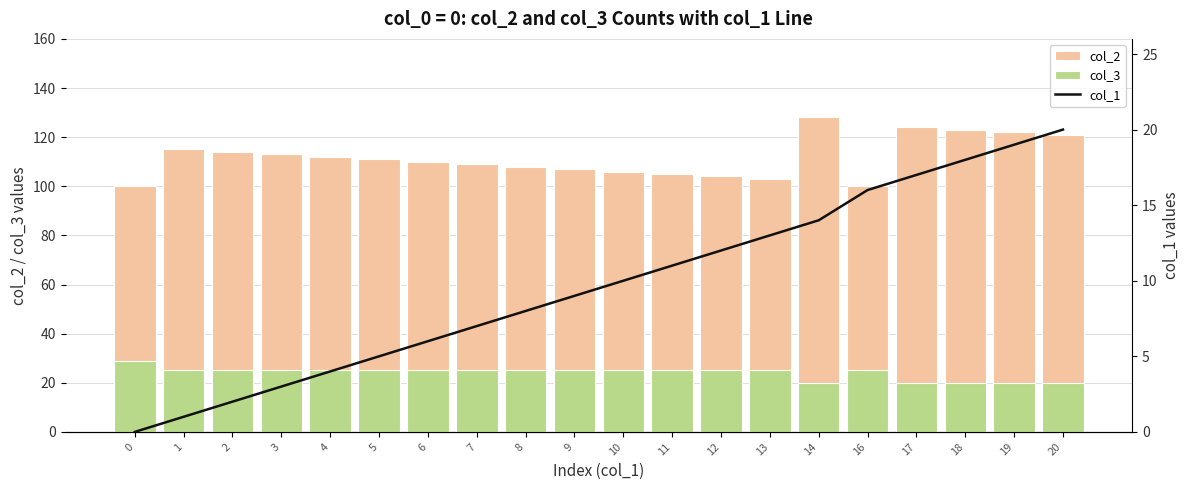

Reading right to left, extract all data points from this chart.

col_2: 20=121	19=122	18=123	17=124	16=100	14=128	13=103	12=104	11=105	10=106	9=107	8=108	7=109	6=110	5=111	4=112	3=113	2=114	1=115	0=100
col_3: 20=20	19=20	18=20	17=20	16=25	14=20	13=25	12=25	11=25	10=25	9=25	8=25	7=25	6=25	5=25	4=25	3=25	2=25	1=25	0=29
col_1: 20=20	19=19	18=18	17=17	16=16	14=14	13=13	12=12	11=11	10=10	9=9	8=8	7=7	6=6	5=5	4=4	3=3	2=2	1=1	0=0